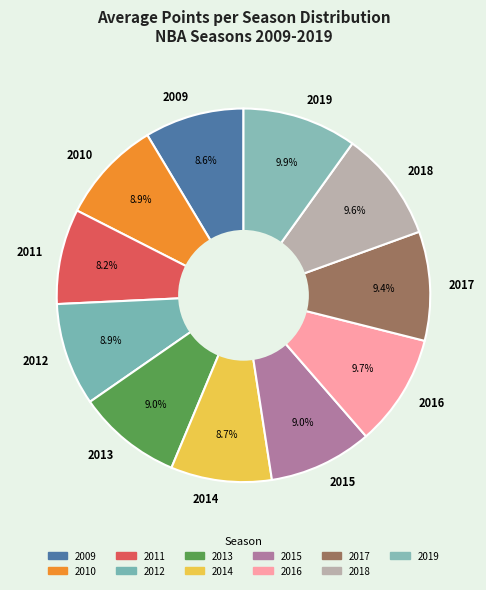

Does 2013 account for over 50% of the chart?

No